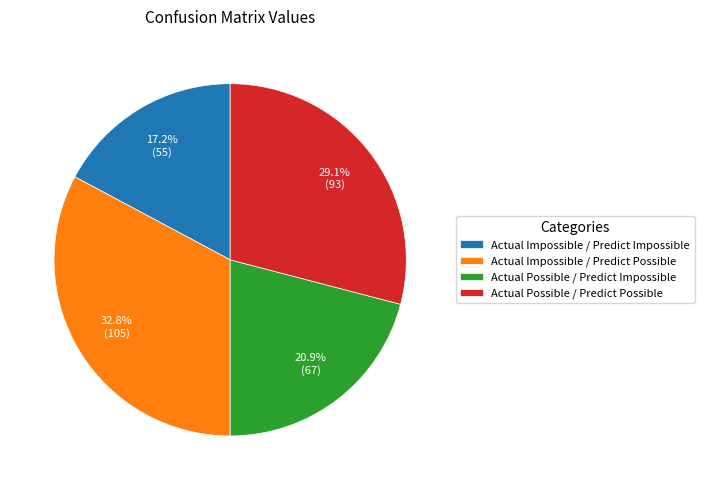

Rank the categories by value from highest to lowest.

Actual Impossible / Predict Possible, Actual Possible / Predict Possible, Actual Possible / Predict Impossible, Actual Impossible / Predict Impossible